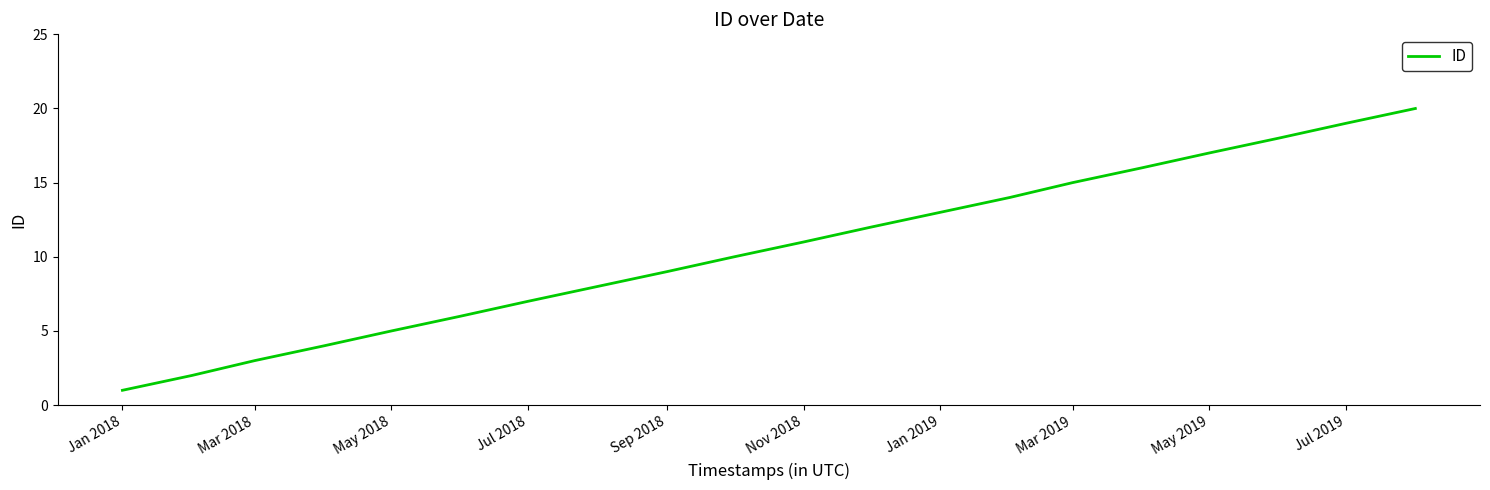

What is the maximum value shown in the chart?

20